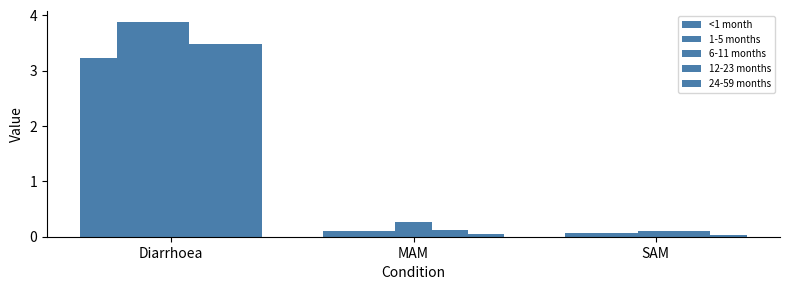

Reading left to right, extract all data points from this chart.

<1 month: 3.2	0.1	0.1
1-5 months: 3.9	0.1	0.1
6-11 months: 3.9	0.3	0.1
12-23 months: 3.5	0.1	0.1
24-59 months: 3.5	0.1	0.0